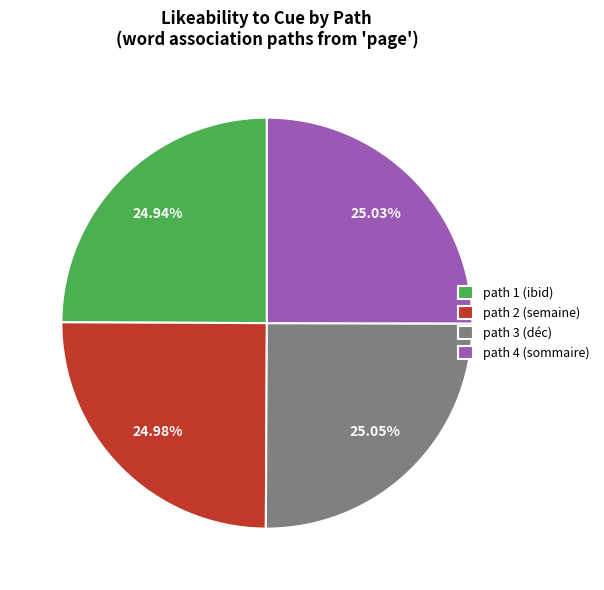

How much of the chart is everything except path 2 (semaine)?

75.0%